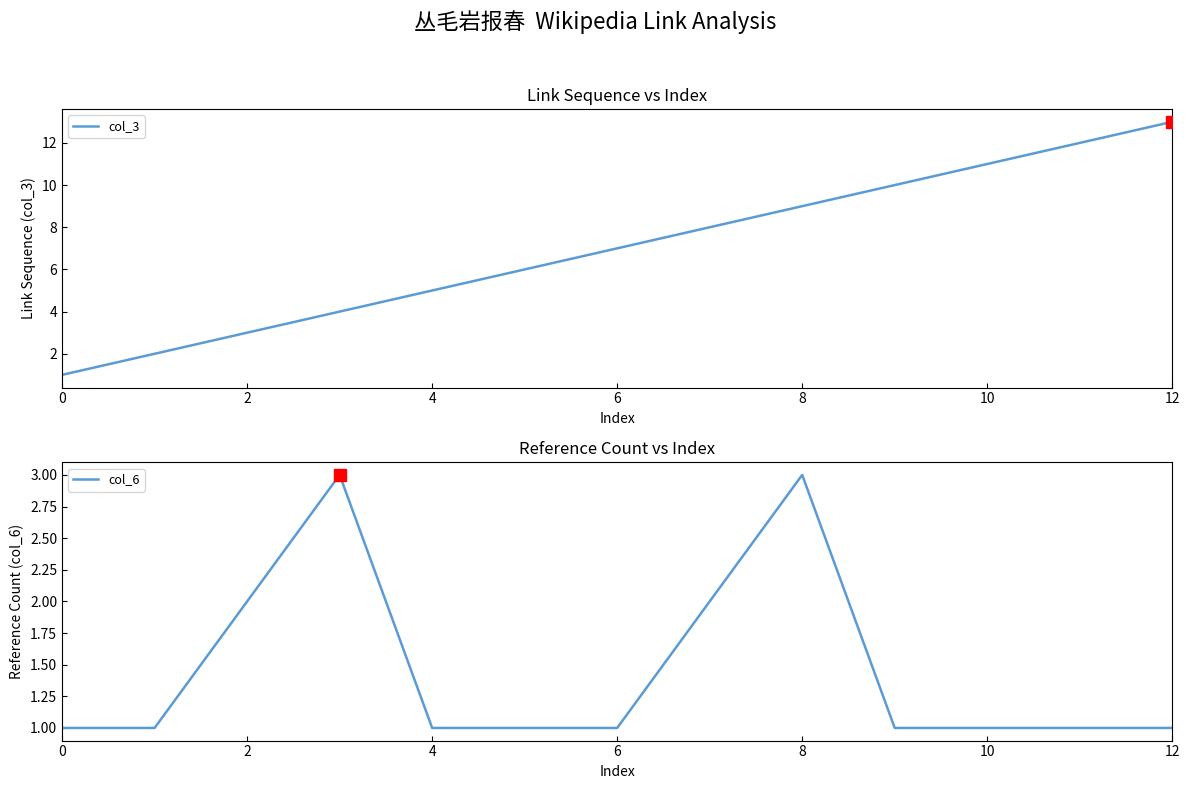

Rank the series at 11 from lowest to highest value.

col_6, col_3